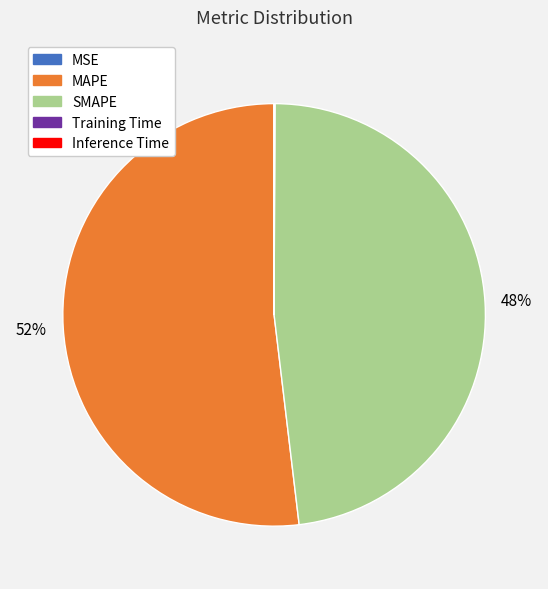

To the nearest percent, what is the average slice percentage?

20%